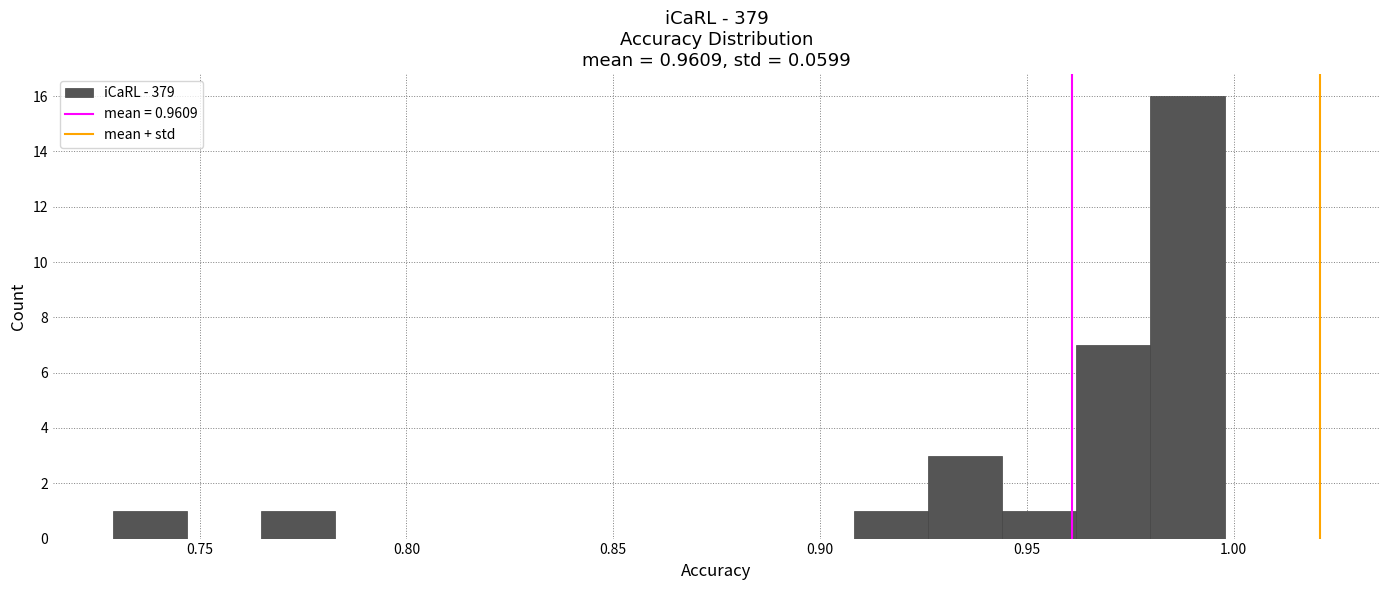

Around what value on the x-axis is the tallest bar? Give the approximate position of its centre, as read against the axis.

0.990